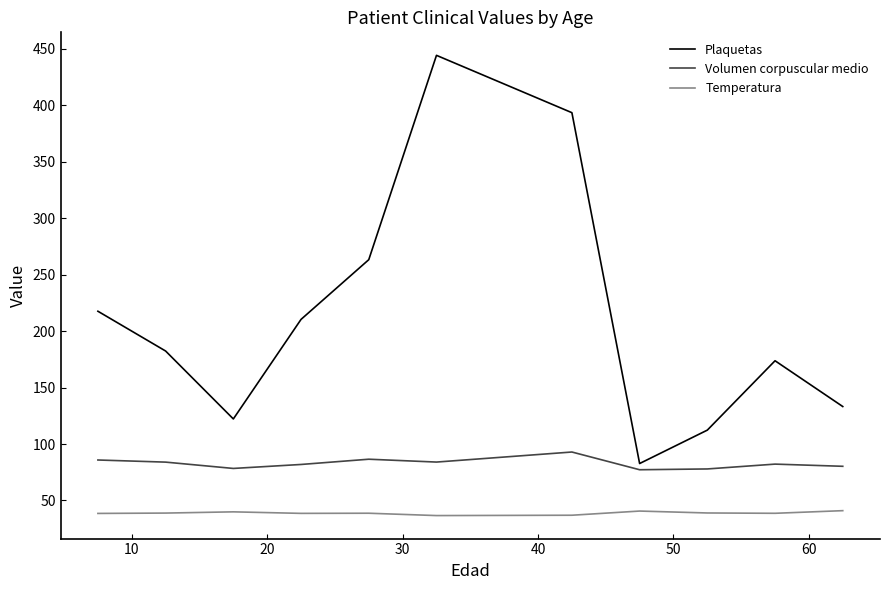

True or false: Volumen corpuscular medio and Plaquetas cross at least once.

False